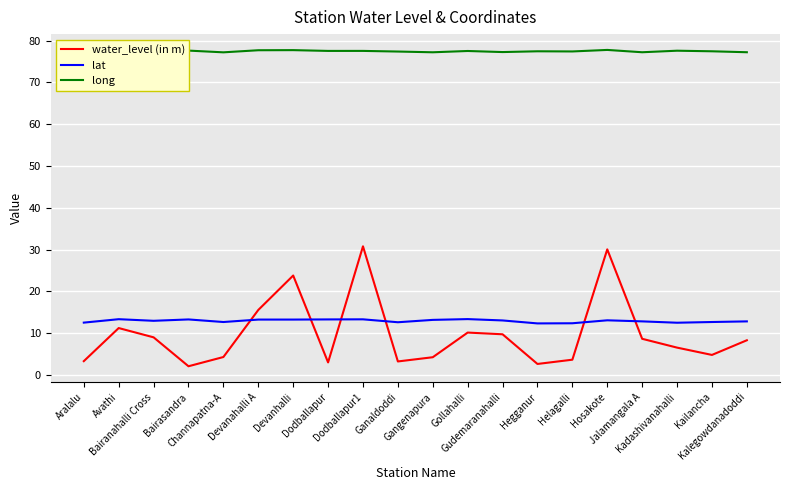

Which category has the lowest value in the lat series?

Hegganur